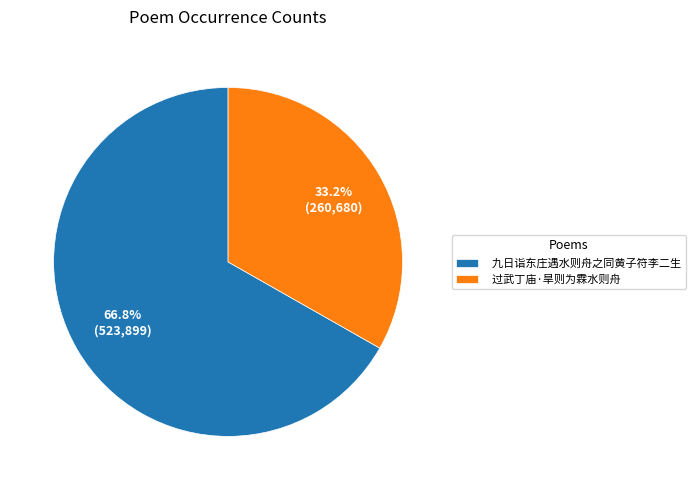

True or false: 九日诣东庄遇水则舟之同黄子符李二生 accounts for 67% of the total.

True